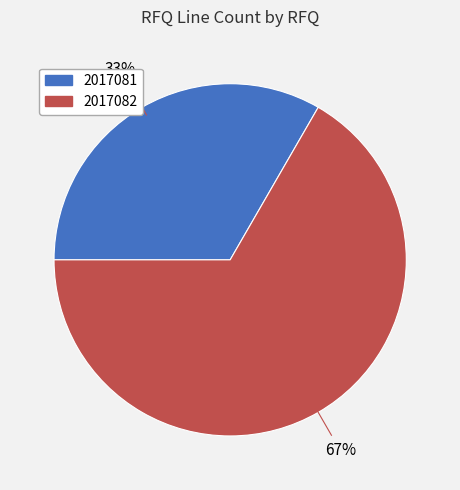

Is it true that 2017082 is 67% of the pie?

True